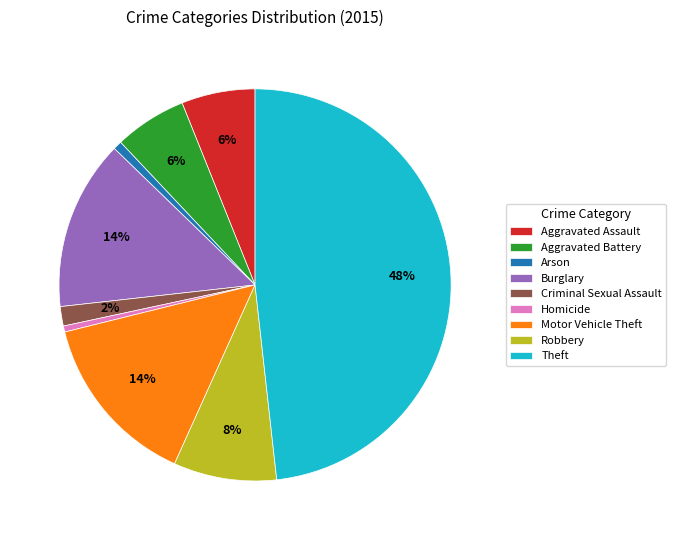

Is there a majority slice in this chart?

No